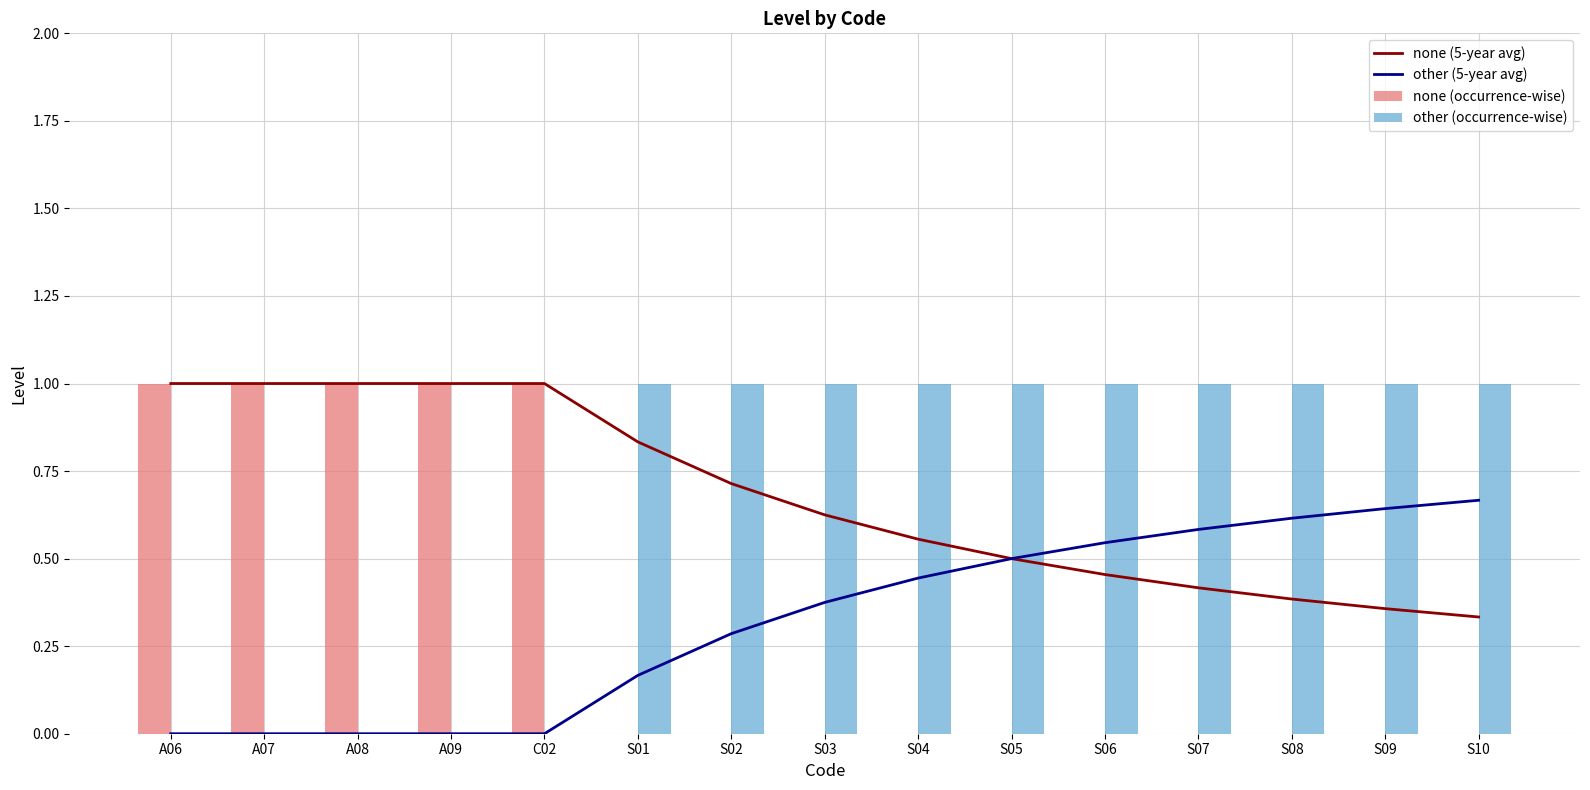

Is it true that other (occurrence-wise) equals 0.0 at A06?

True